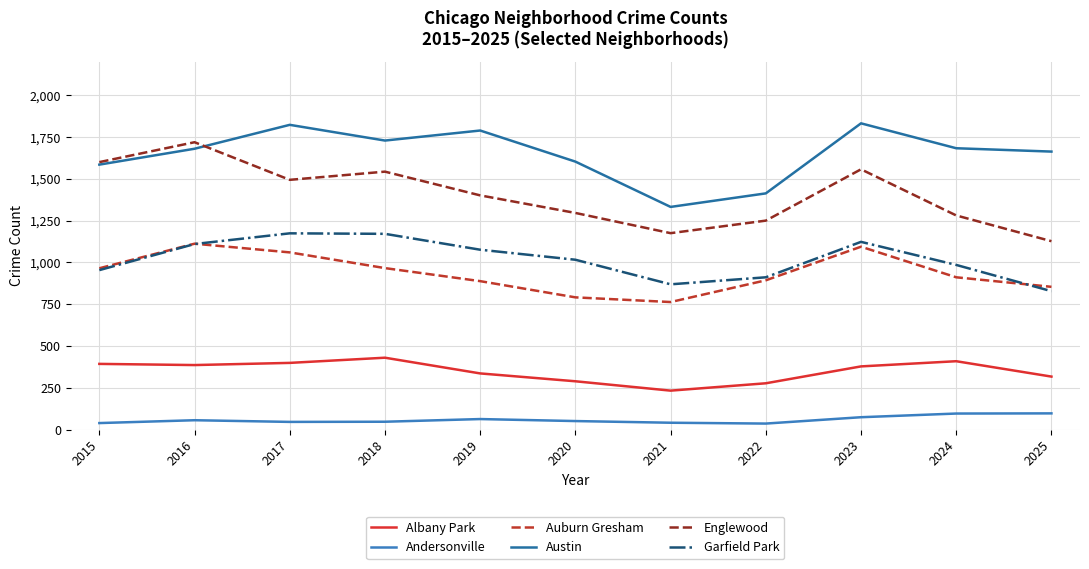

How many lines are shown in the chart?

6